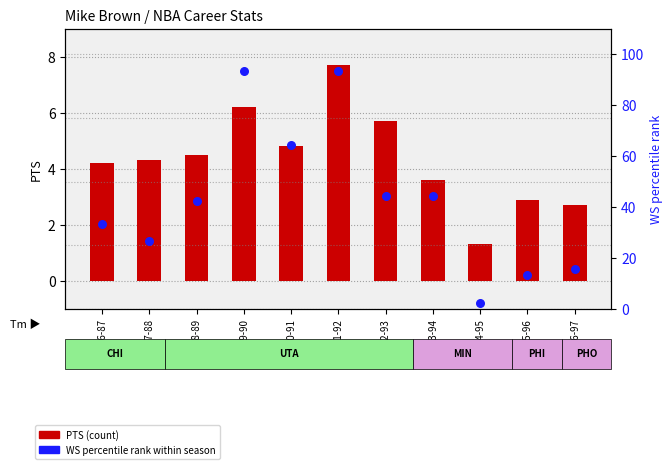

At which category is the sum across all series the highest?

1991-92